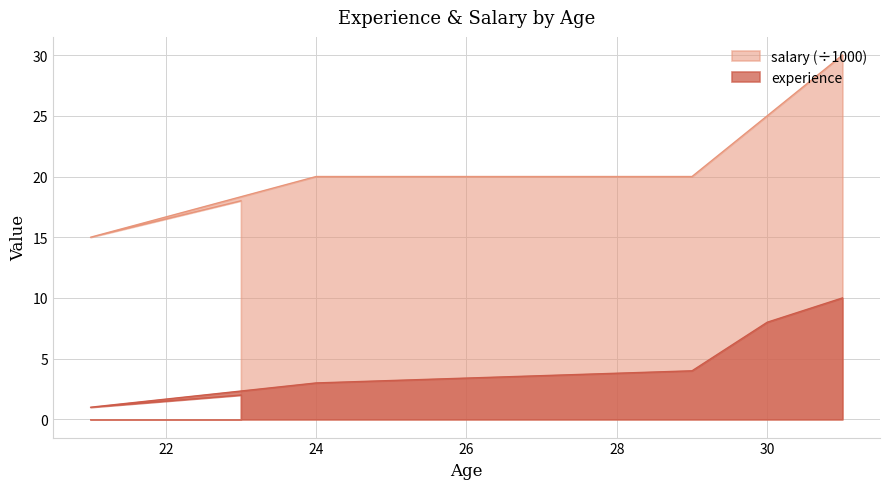

Which series has the largest range (max minus min)?

salary